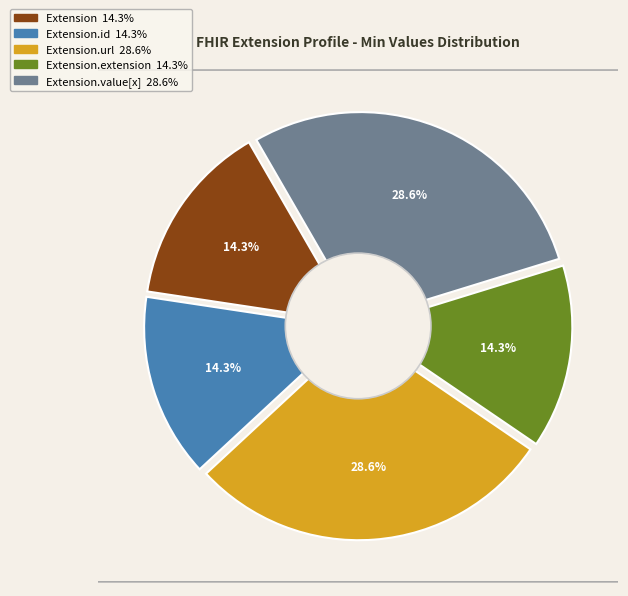

Which has a higher value, Extension.id or Extension.url?

Extension.url